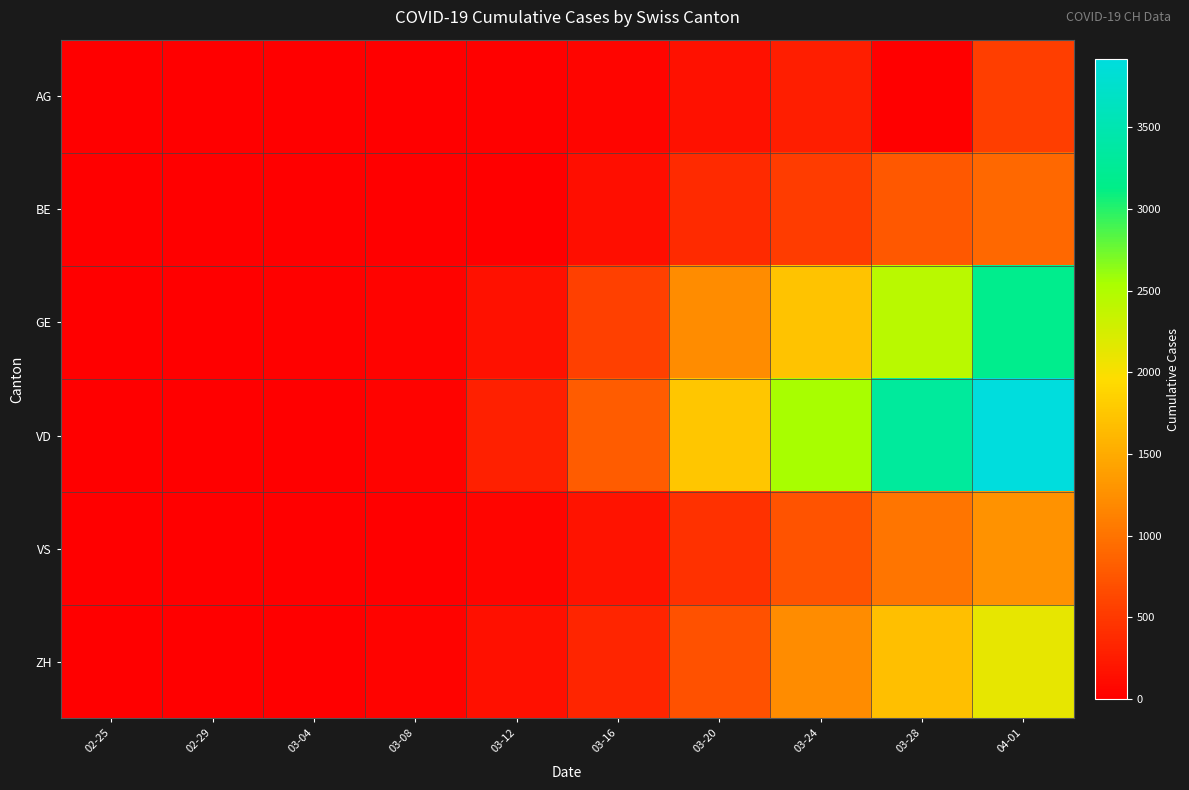

Count the number of categories in the chart.

10